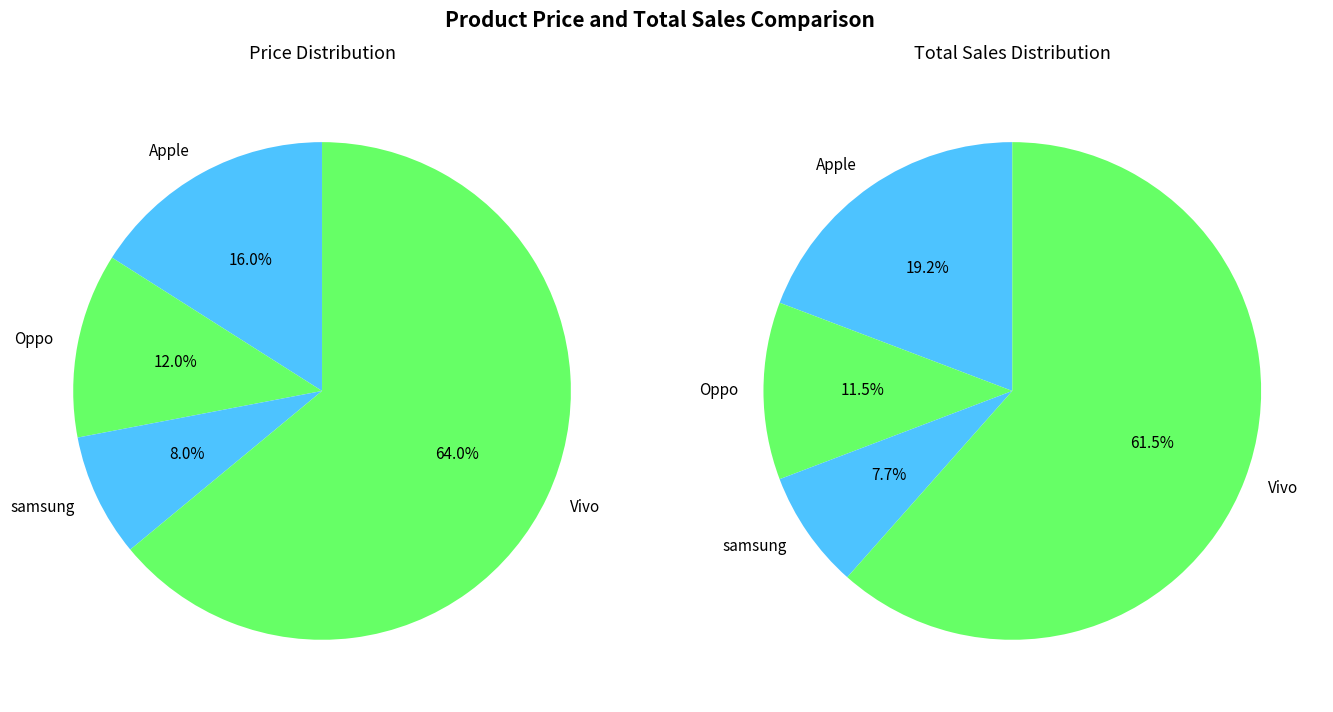

What is the spread (max minus min) of values at values_total?

45000